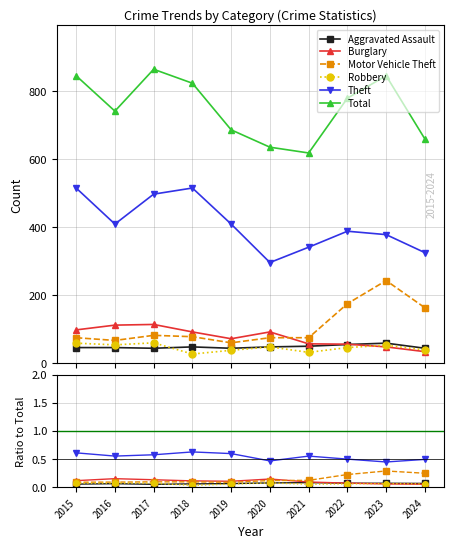

True or false: Aggravated Assault and Theft intersect in this chart.

False